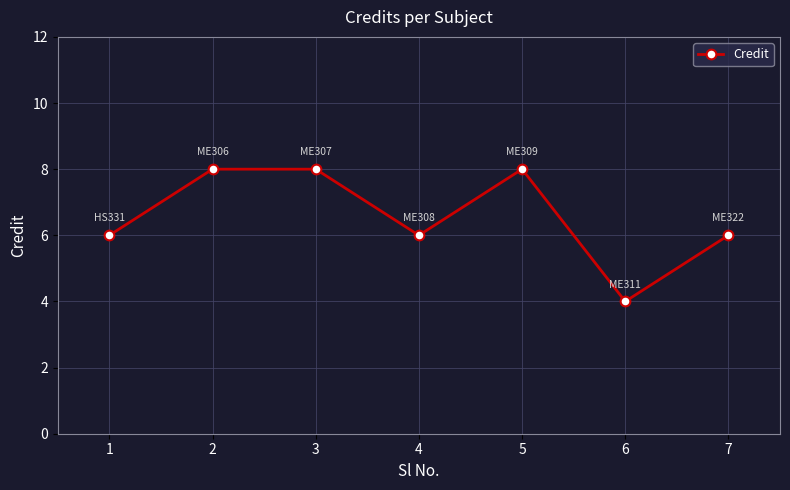

Reading left to right, what are all the values shown in this chart?

6	8	8	6	8	4	6